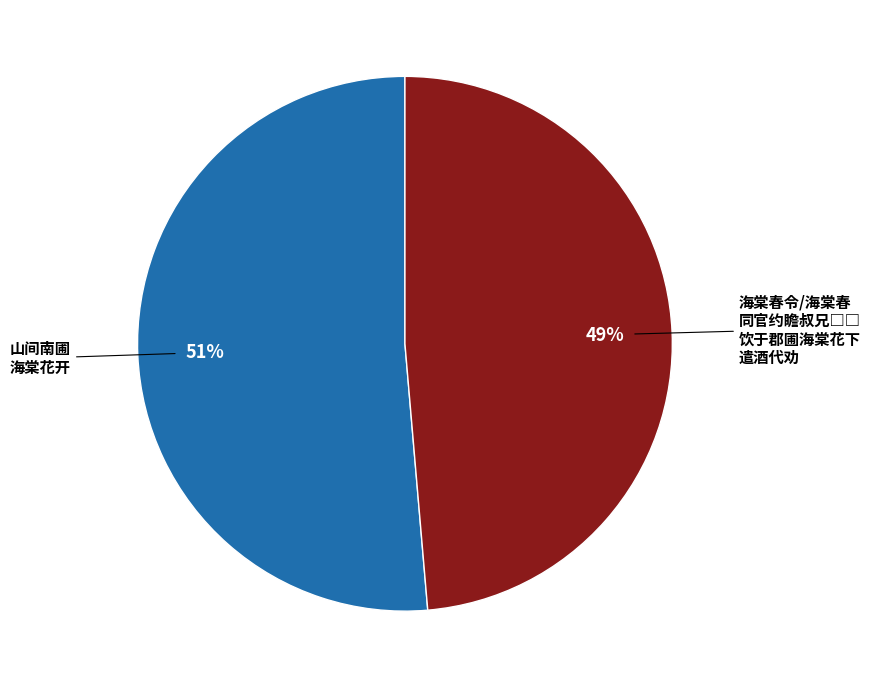

To the nearest percent, what is the average slice percentage?

50%